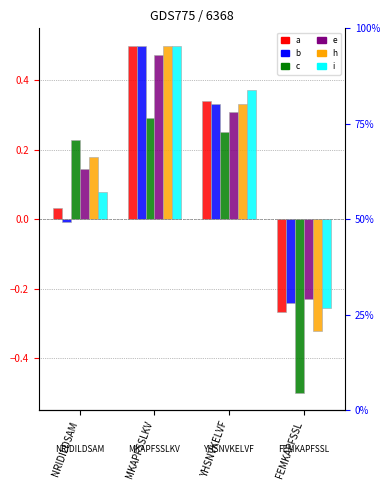

What is the highest value of the i series?

0.5